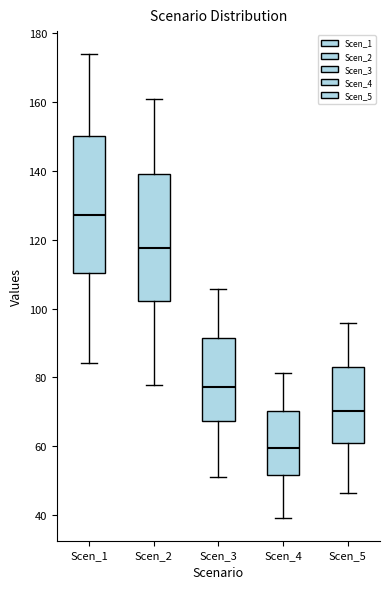

Where does the upper whisker of the box for Scen_1 end on the y-axis? The values are not printed on the chart, so give them approximately, as read against the axis.

174